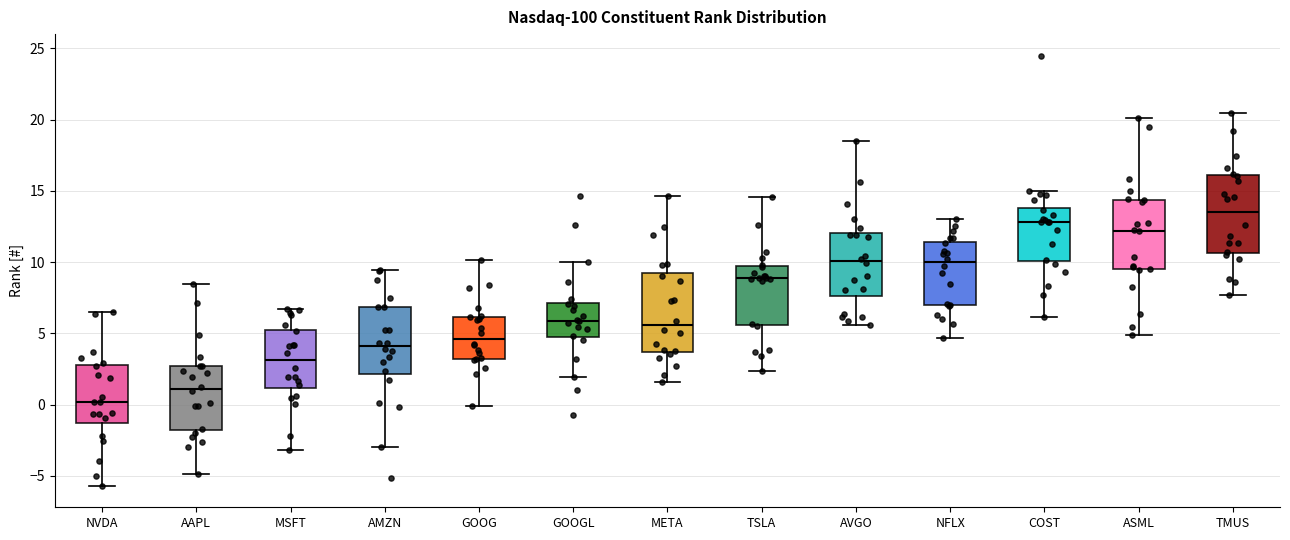

Reading left to right, transcribe this box plot: for each box, give where its median line is, the range the box spans, and where its two whiskers end, as read against the y-axis. The values are not printed on the chart, so give them approximately, as read against the axis.

NVDA: median 0.0, box -1.5 to 3.0, whiskers -5.5 to 6.5
AAPL: median 1.0, box -2.0 to 2.5, whiskers -5.0 to 8.5
MSFT: median 3.0, box 1.0 to 5.5, whiskers -3.0 to 6.5
AMZN: median 4.0, box 2.0 to 7.0, whiskers -3.0 to 9.5
GOOG: median 4.5, box 3.0 to 6.0, whiskers 0.0 to 10.0
GOOGL: median 6.0, box 4.5 to 7.0, whiskers 2.0 to 10.0
META: median 5.5, box 3.5 to 9.0, whiskers 1.5 to 14.5
TSLA: median 9.0, box 5.5 to 9.5, whiskers 2.5 to 14.5
AVGO: median 10.0, box 7.5 to 12.0, whiskers 5.5 to 18.5
NFLX: median 10.0, box 7.0 to 11.5, whiskers 4.5 to 13.0
COST: median 13.0, box 10.0 to 14.0, whiskers 6.0 to 15.0
ASML: median 12.0, box 9.5 to 14.5, whiskers 5.0 to 20.0
TMUS: median 13.5, box 10.5 to 16.0, whiskers 7.5 to 20.5